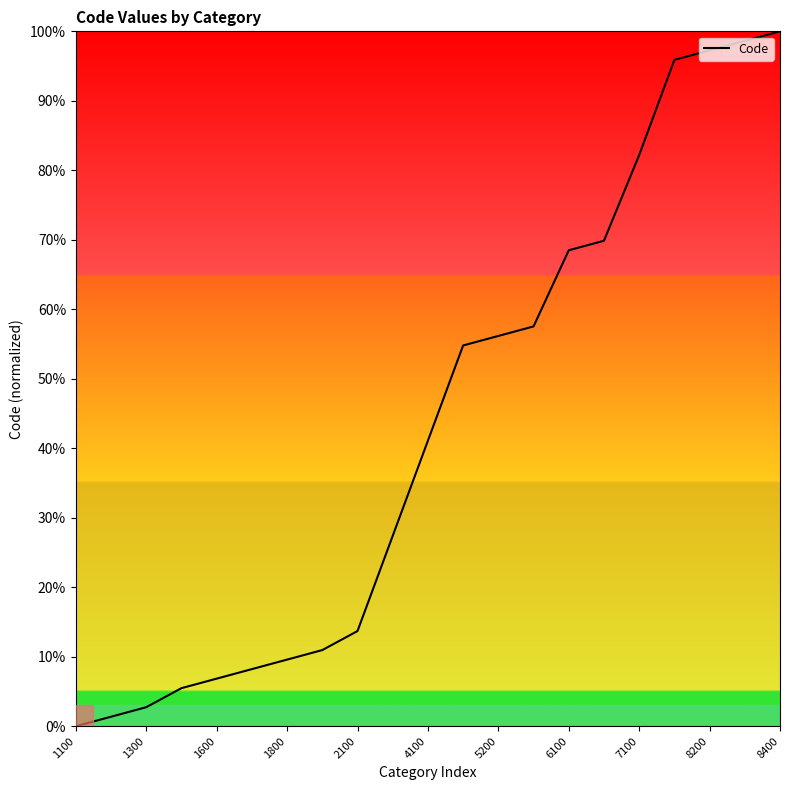

What is the difference between the maximum and minimum values?

100.0